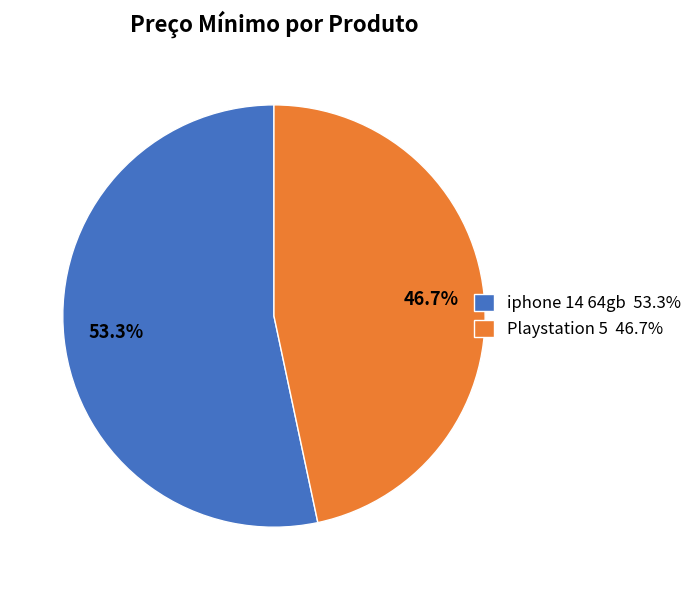

To the nearest percent, what portion does iphone 14 64gb represent?

53%